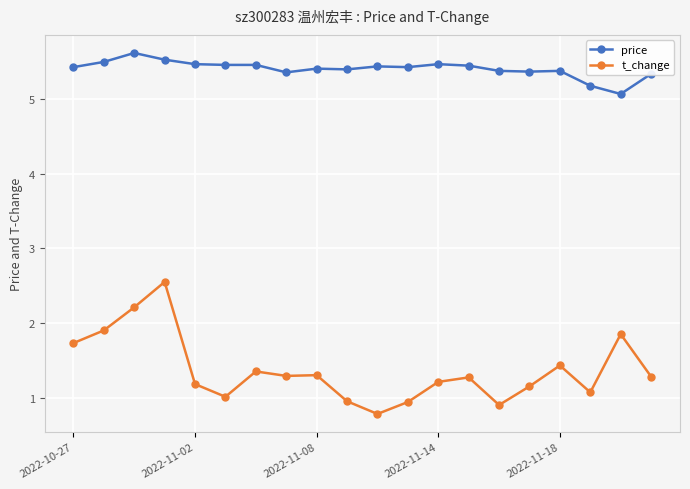

True or false: price and t_change intersect in this chart.

False